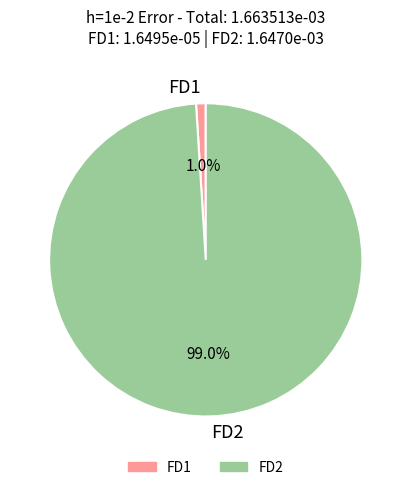

Combined, do FD2 and FD1 account for over 50%?

Yes